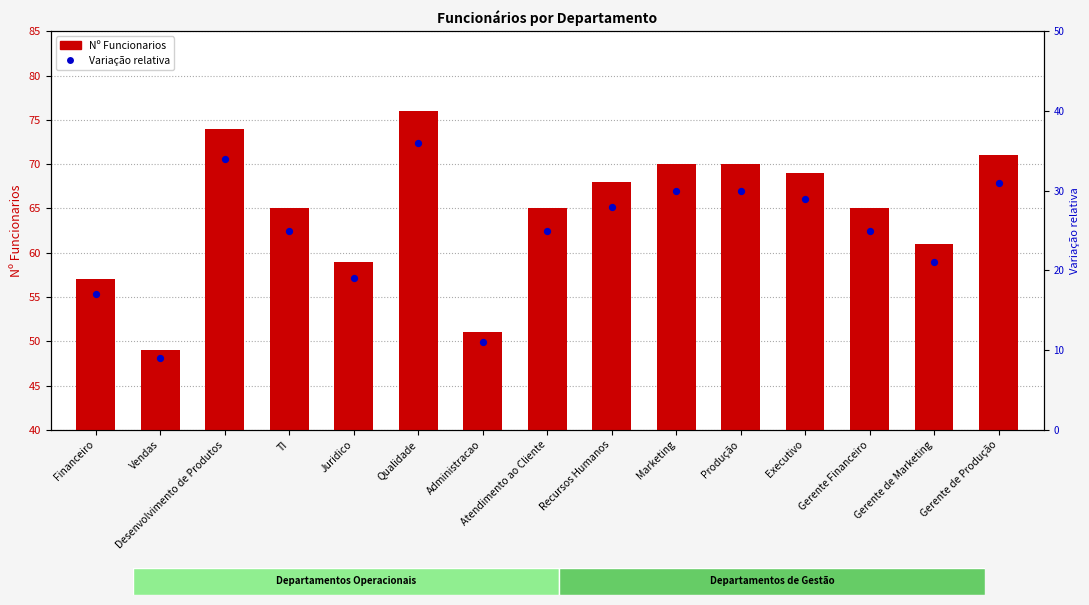

Which series contains the highest Y value?

Nº Funcionarios